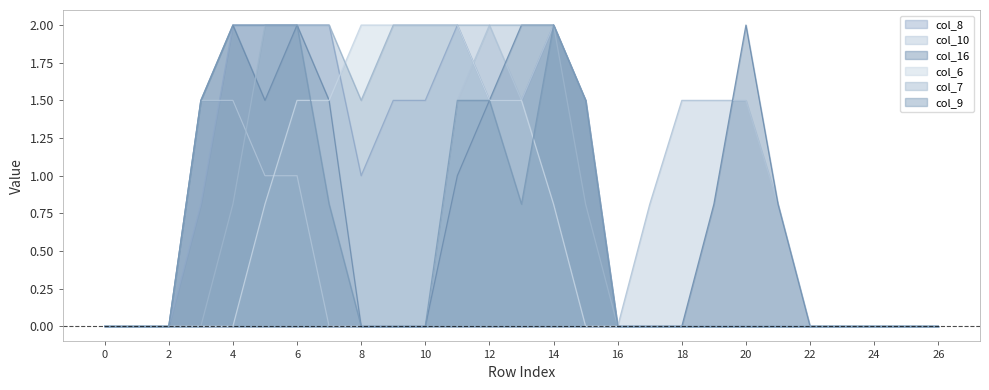

What are all the series names shown in the legend?

col_8, col_10, col_16, col_6, col_7, col_9